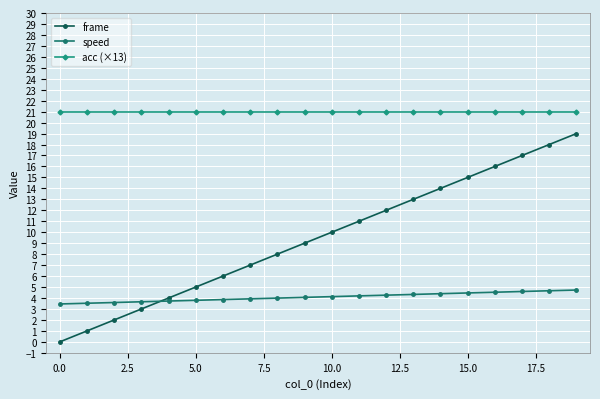

True or false: frame and acc (×13) cross at least once.

False